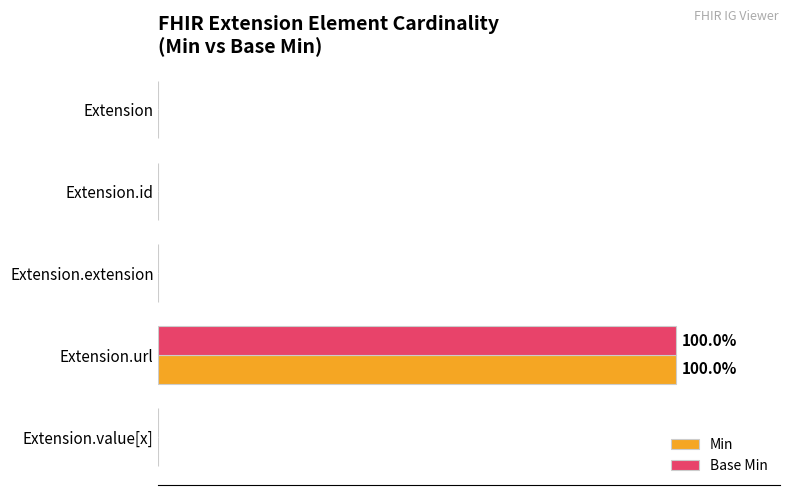

What are all the series names shown in the legend?

Min, Base Min